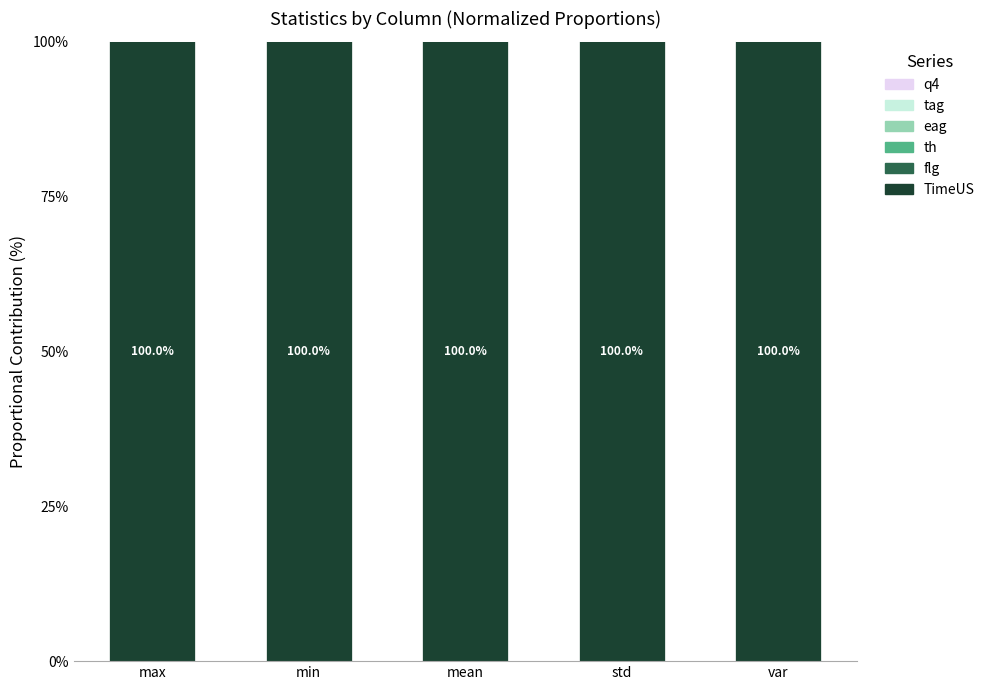

Where is TimeUS nearest to the value 99?

min